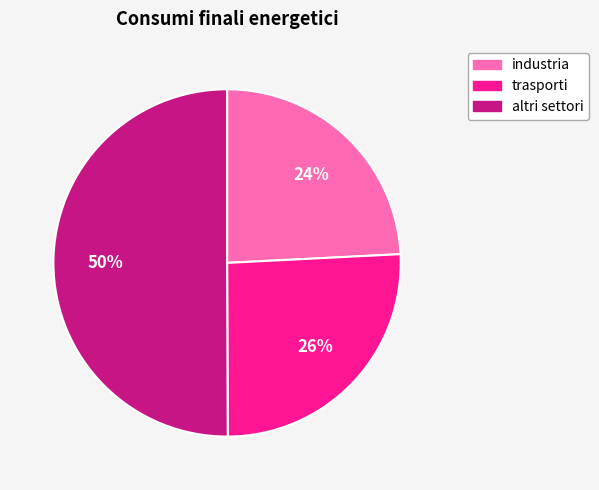

Approximately how many times larger is the value at altri settori compared to trasporti?

1.9